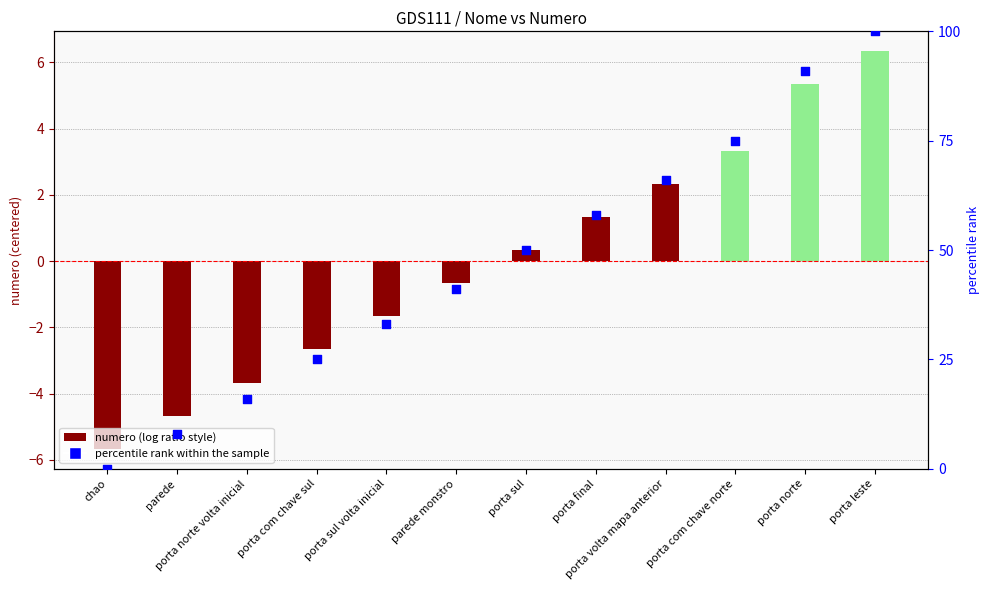

At how many categories does at least one series exceed 58?

4